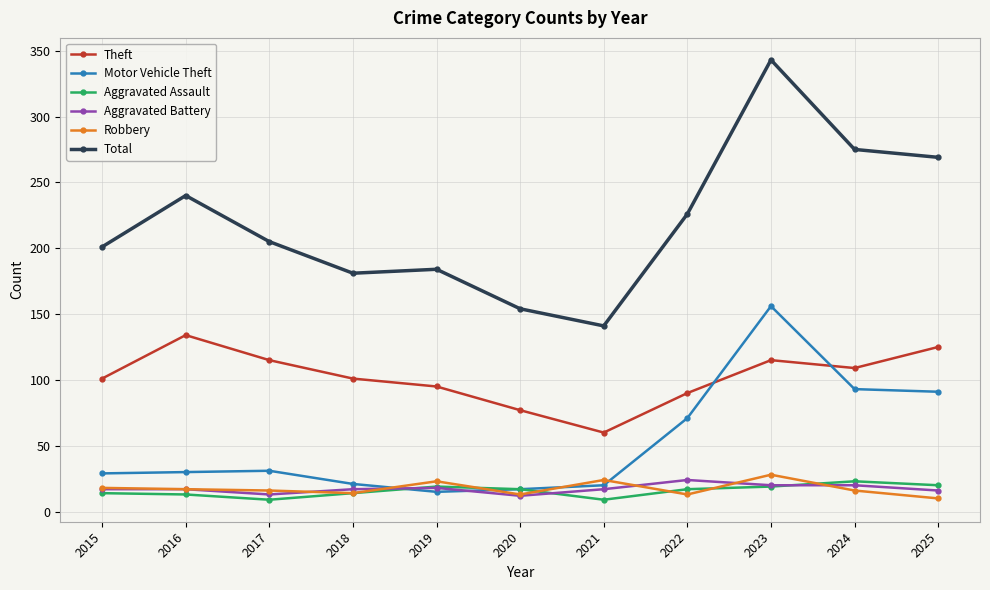

True or false: Aggravated Battery has more than 0 interior local peaks.

True